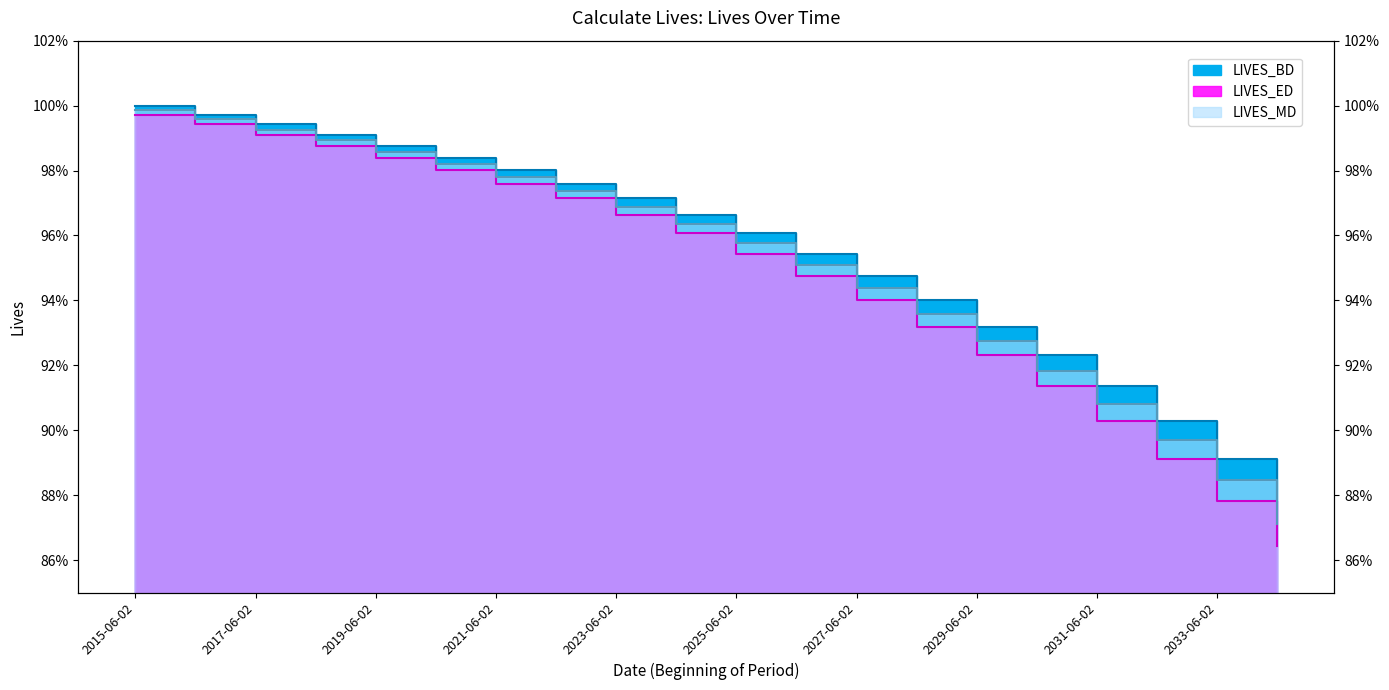

List the series in order of their overall mean, highest first.

LIVES_BD, LIVES_MD, LIVES_ED